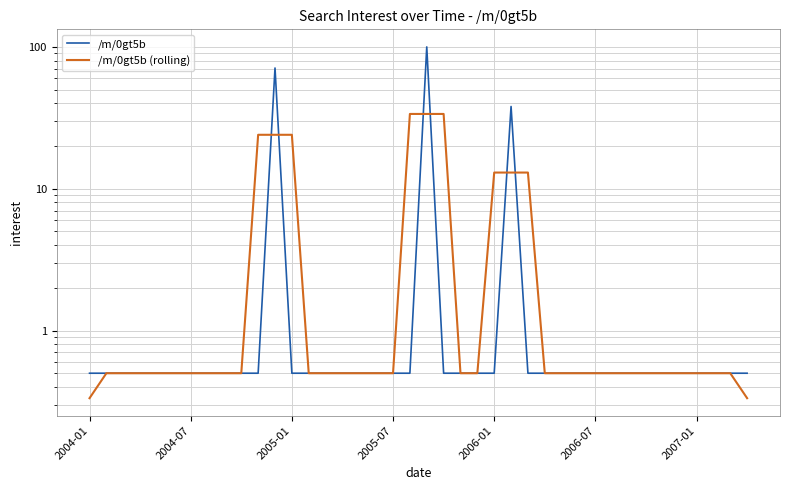

What position from the left is 2006-07?

6